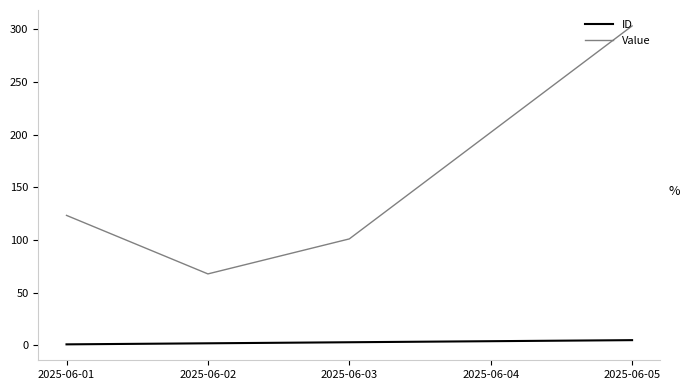

Which label corresponds to the largest value in the chart?

2025-06-05